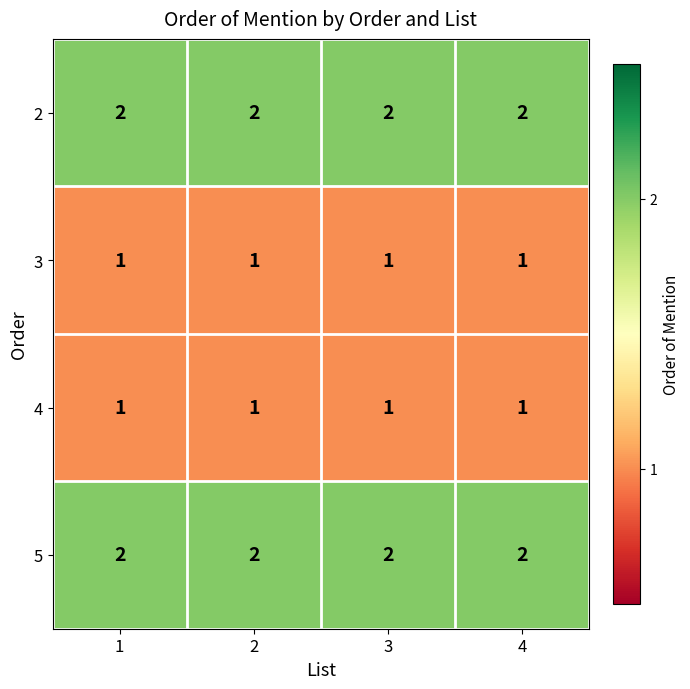

What is the sum of the 5 values at 1 and 2?

4